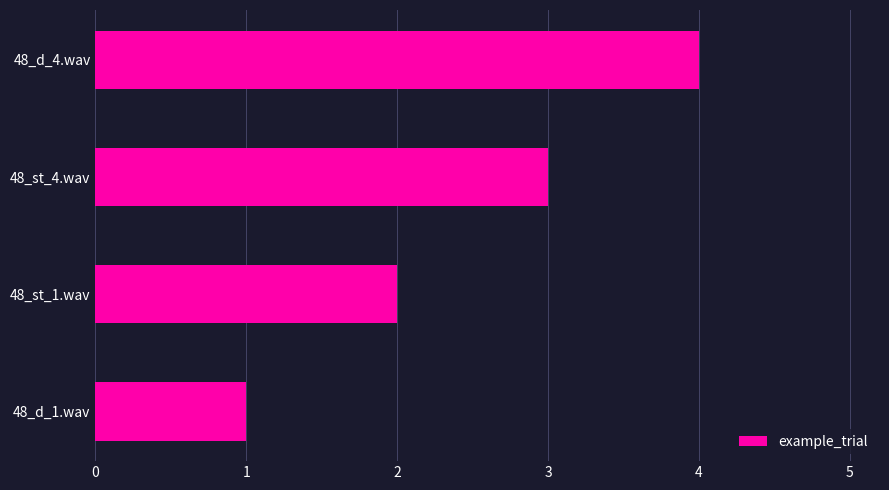

What is the difference between the maximum and minimum values?

3